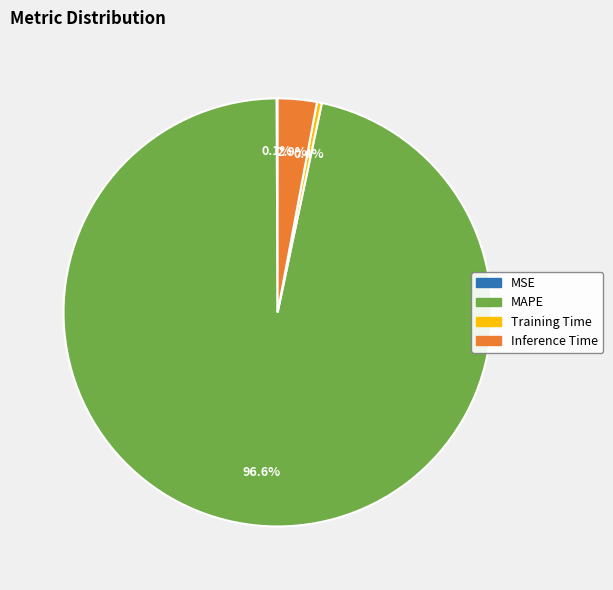

What is the largest slice in the pie chart?

MAPE